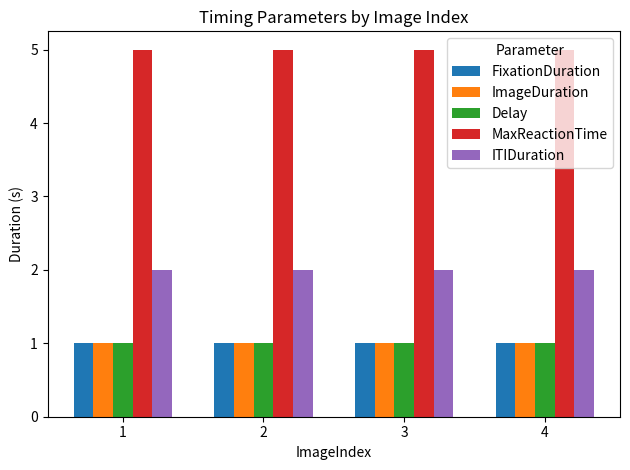

What is the spread (max minus min) of values at 2?

4